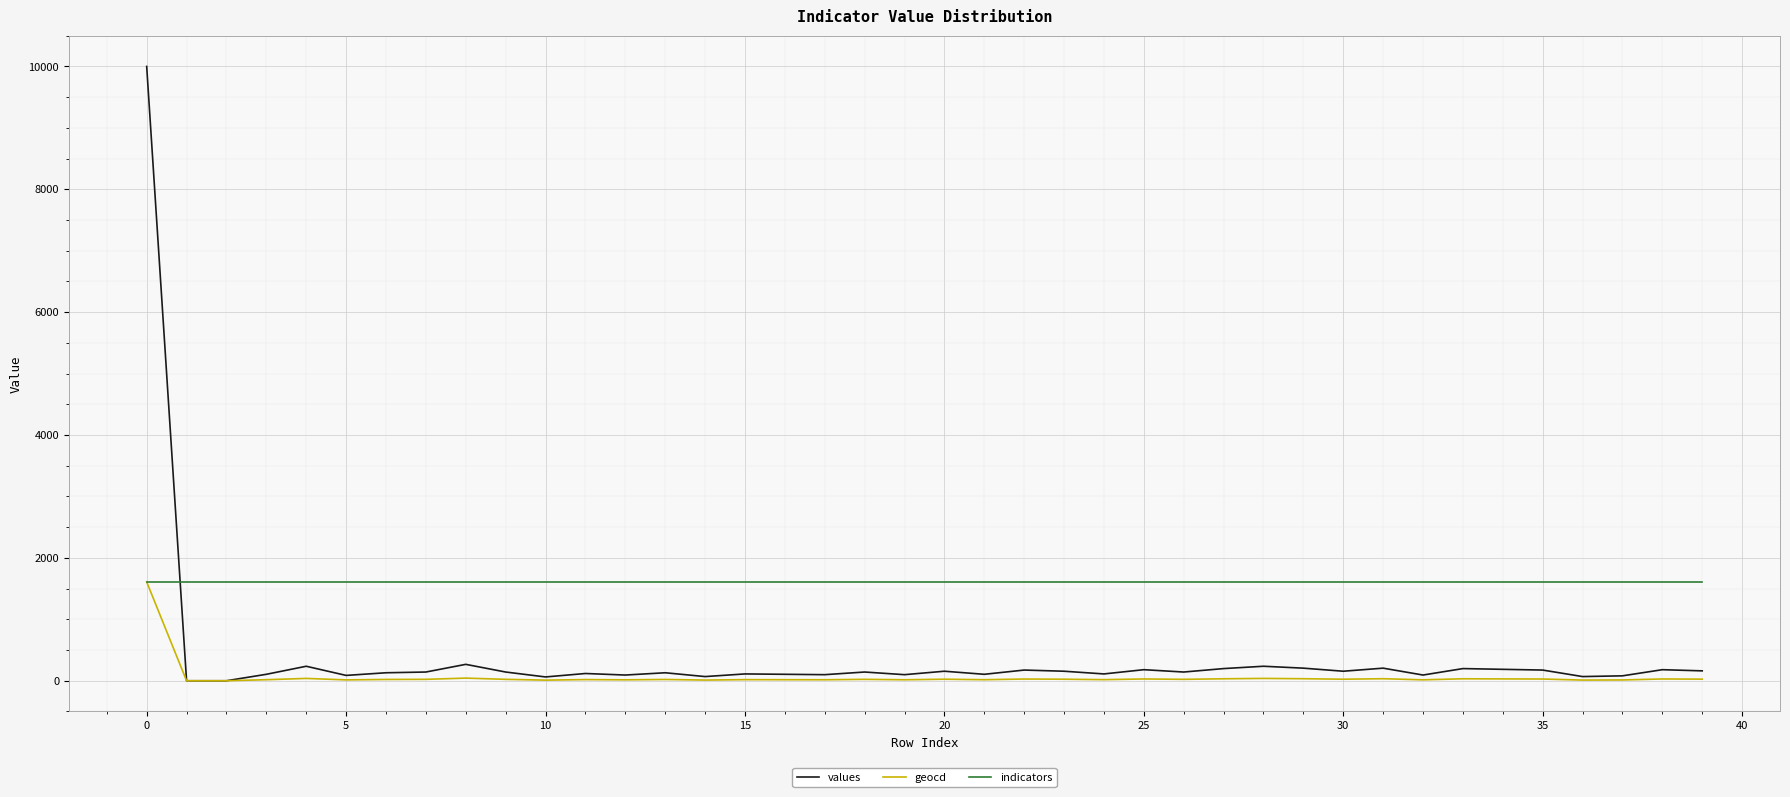

What is the average value of the geocd series?

62